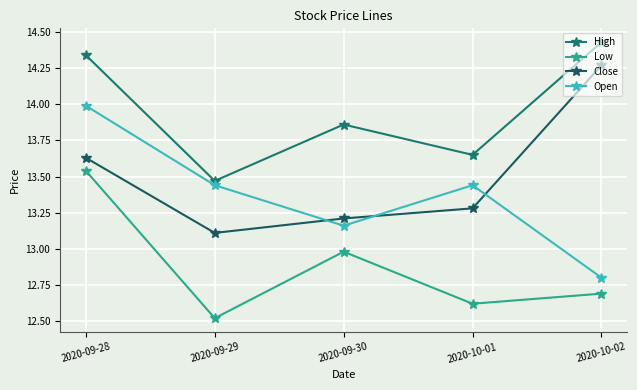

True or false: Low has a value of 22.3 at 2020-09-30.

False